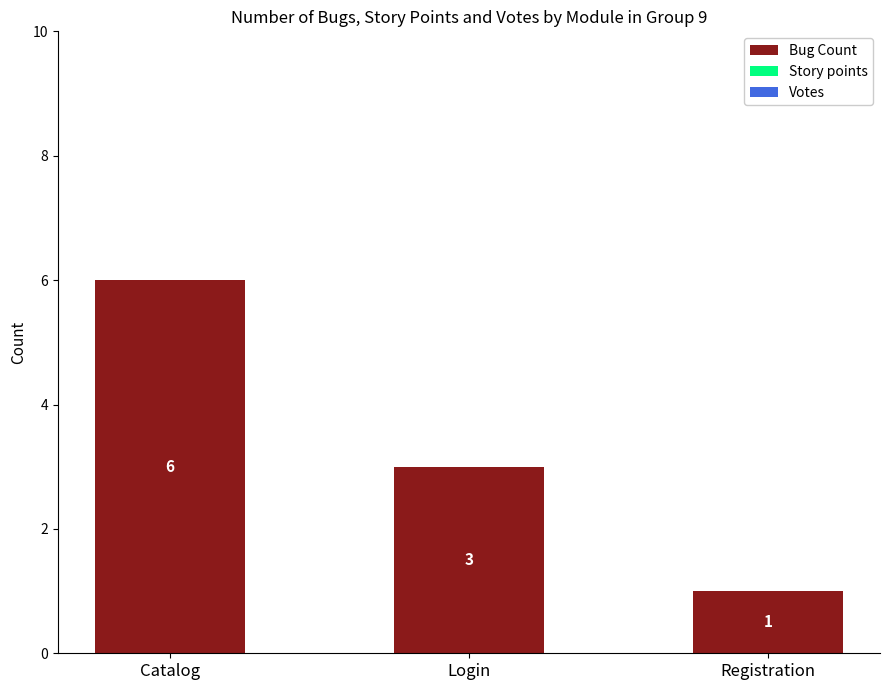

Between Login and Registration, which is larger?

Login